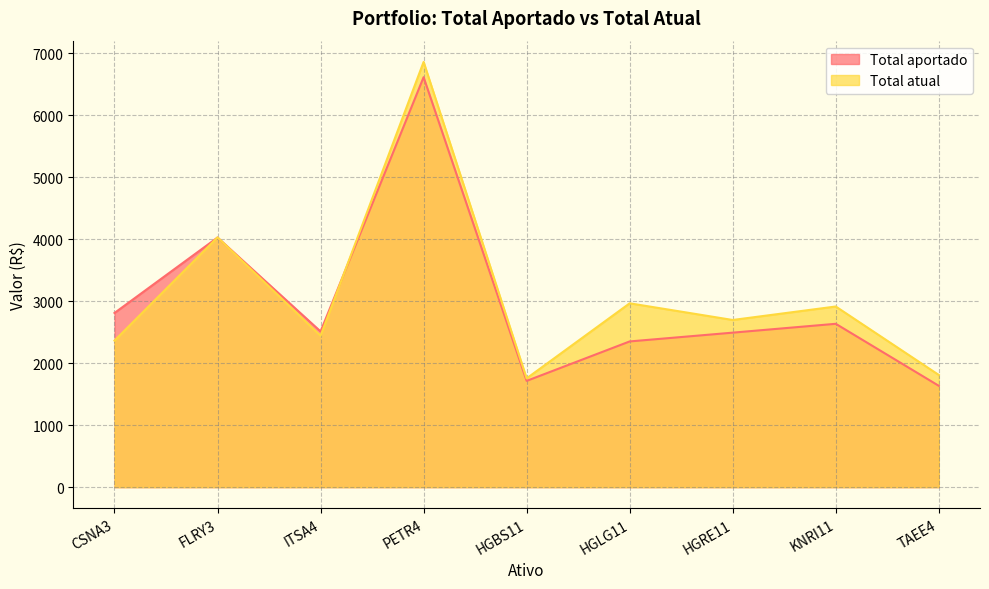

At which category is the sum across all series the highest?

PETR4